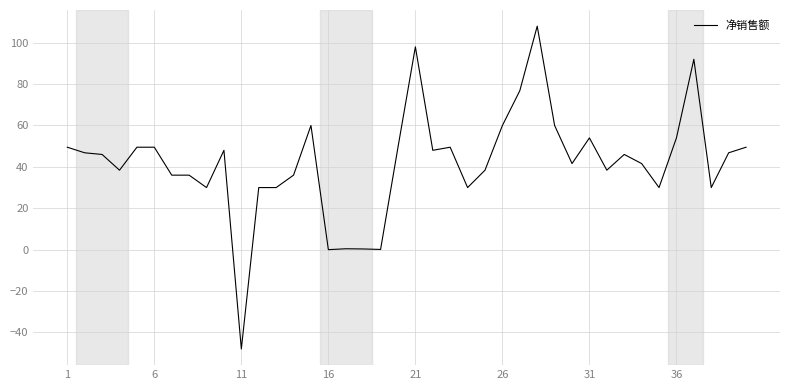

How many lines are shown in the chart?

1